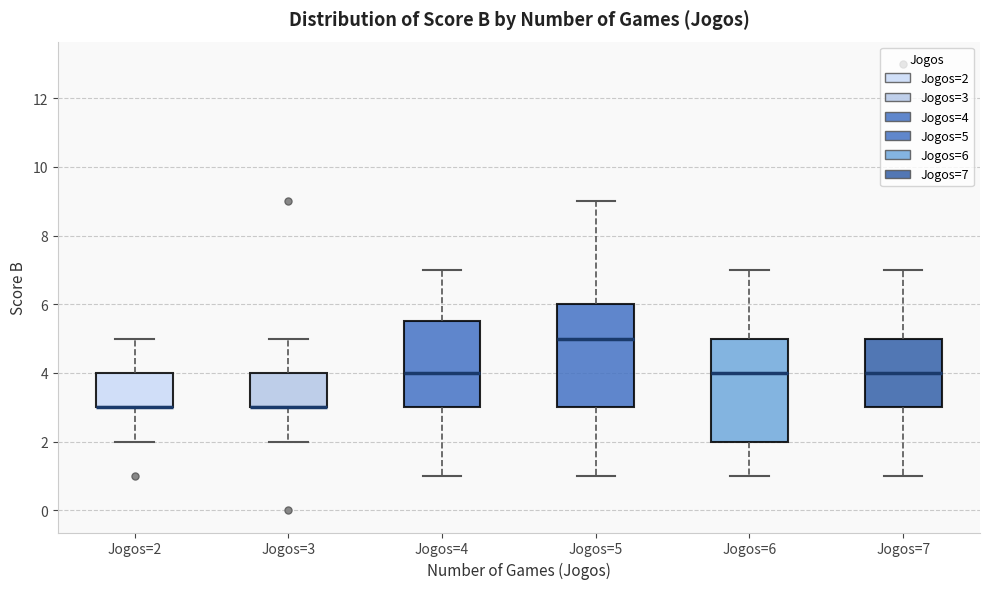

Where does the lower whisker of the box for Jogos=2 end on the y-axis? The values are not printed on the chart, so give them approximately, as read against the axis.

2.0